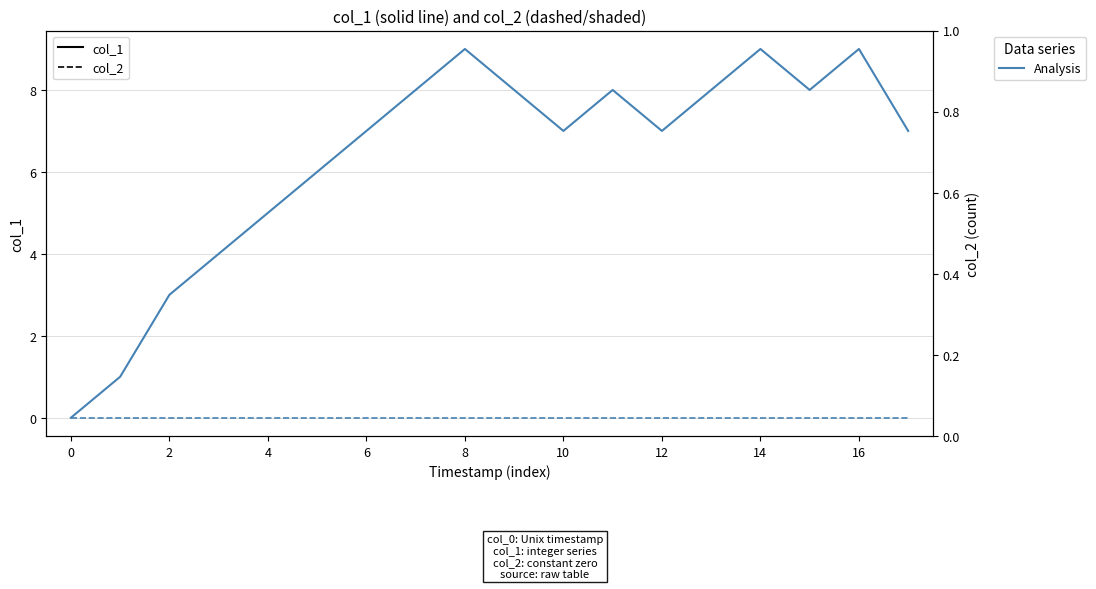

True or false: col_1 (solid) has a value of 7 at 6.

True